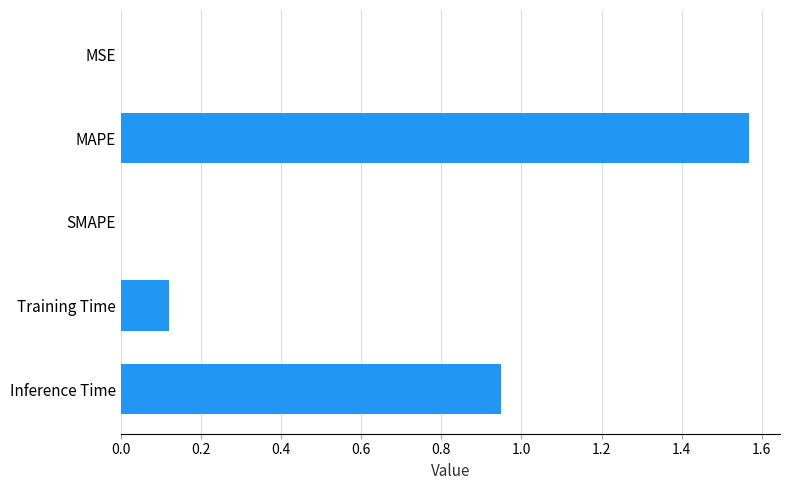

What is the sum of all values?

2.6